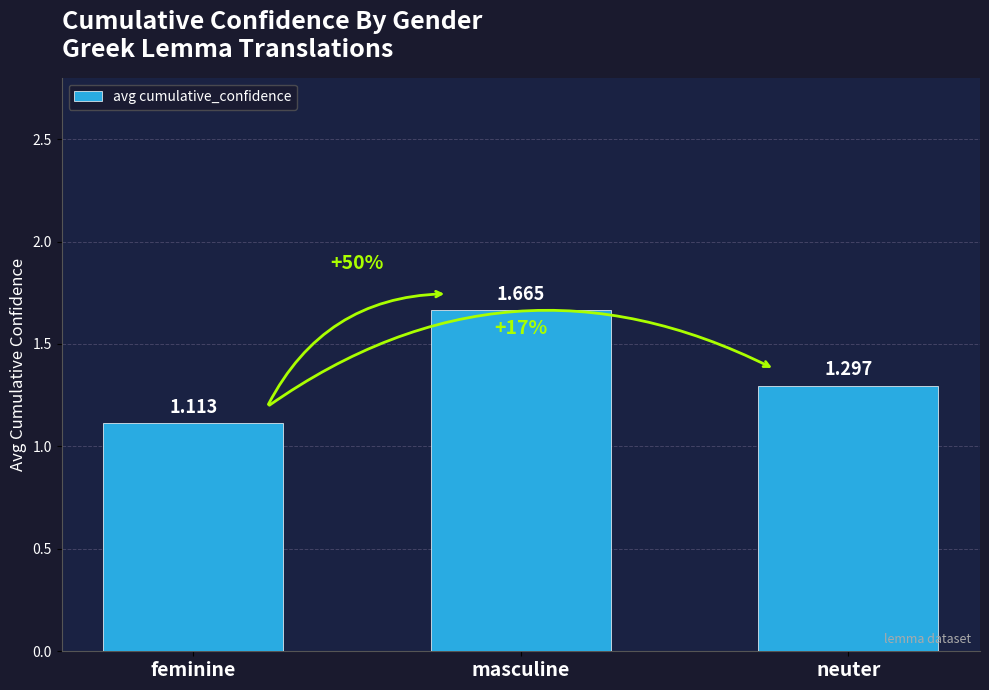

What is the ratio of the value at neuter to the value at masculine?

0.8